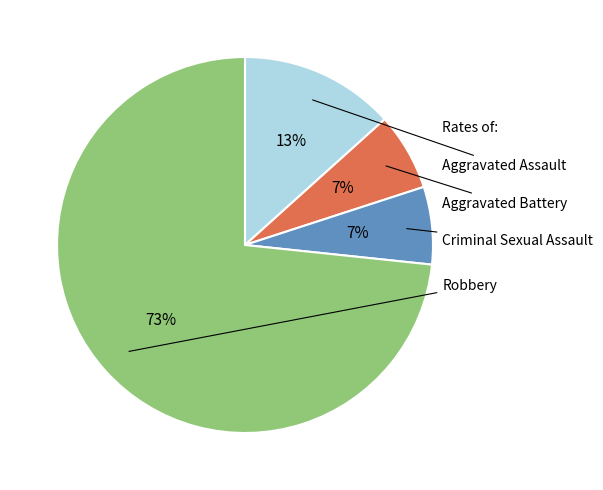

To the nearest percent, what is the average slice percentage?

25%